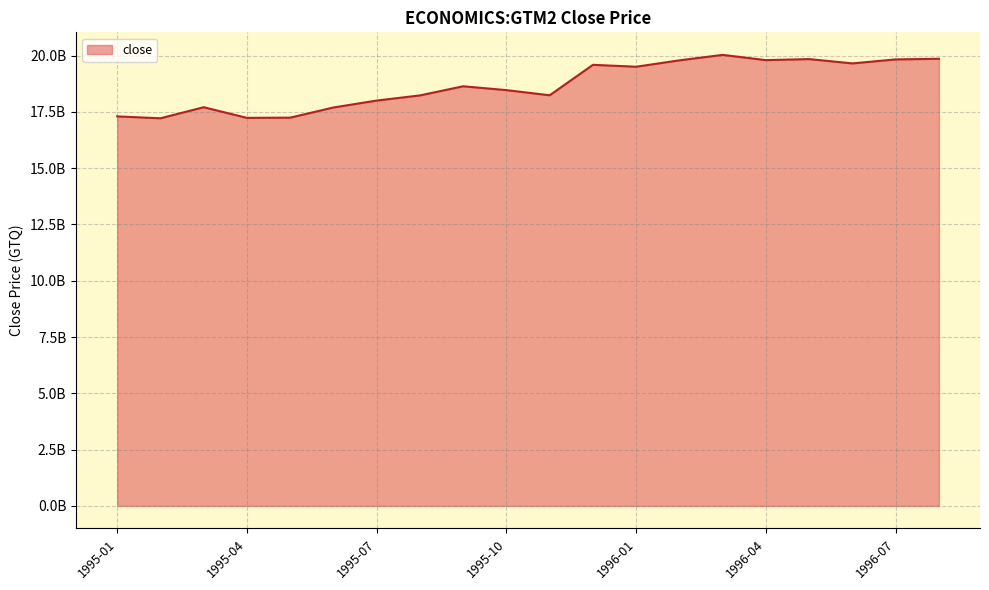

At which label is the value closest to 18624650000?

1995-09